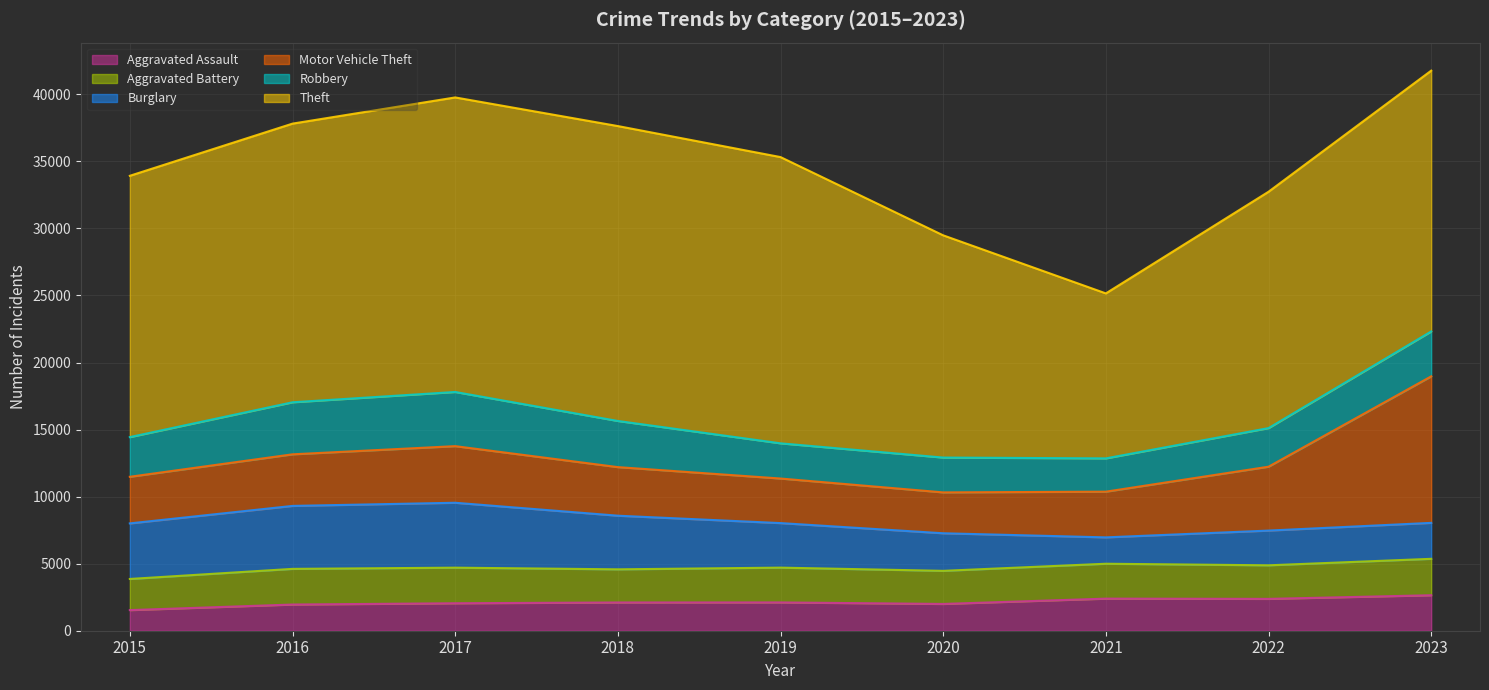

Where is the first local minimum for Aggravated Battery?

2018